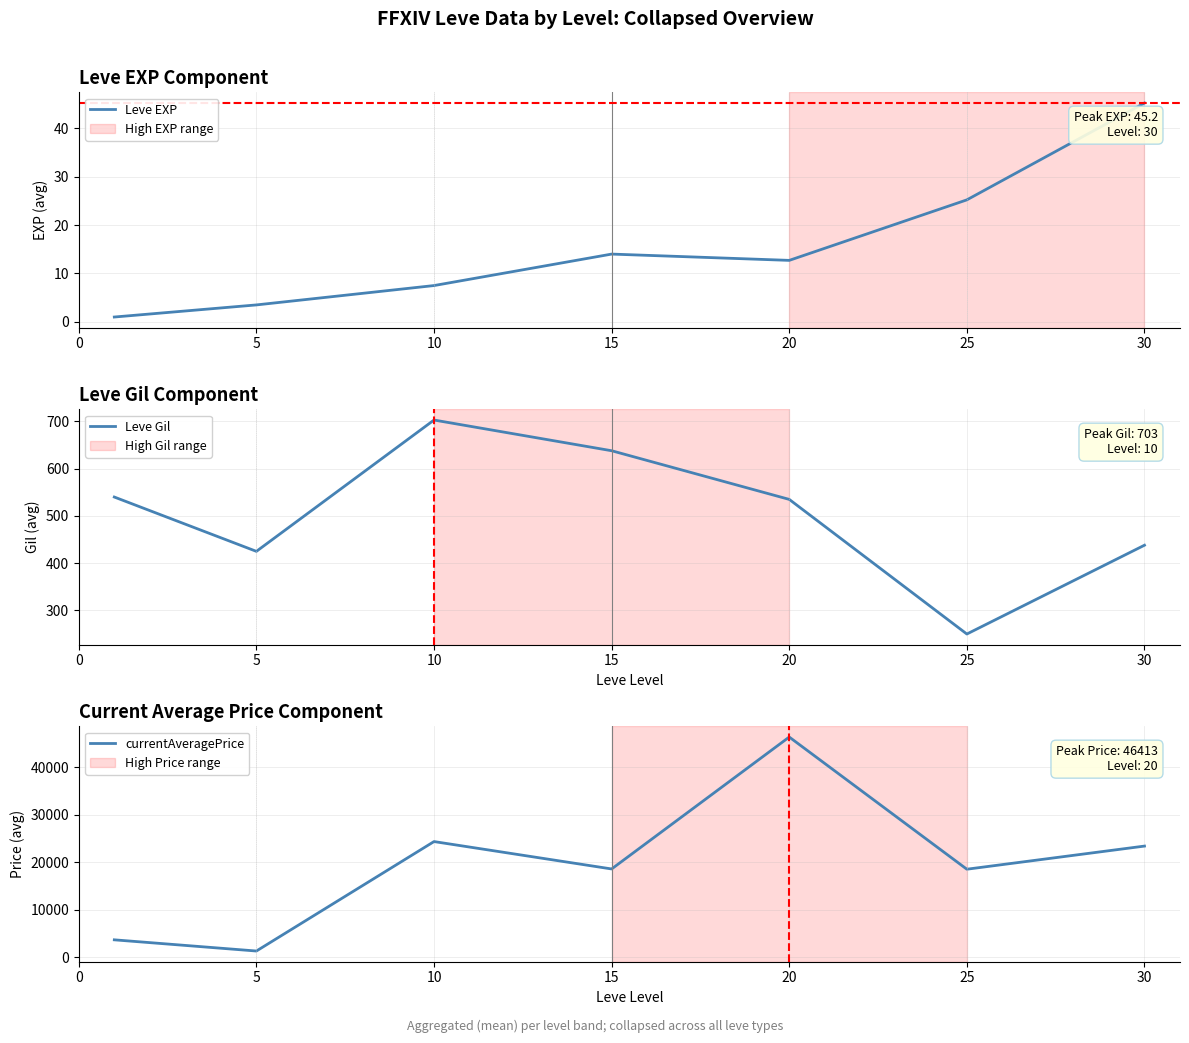

Does the chart have visible grid lines?

Yes